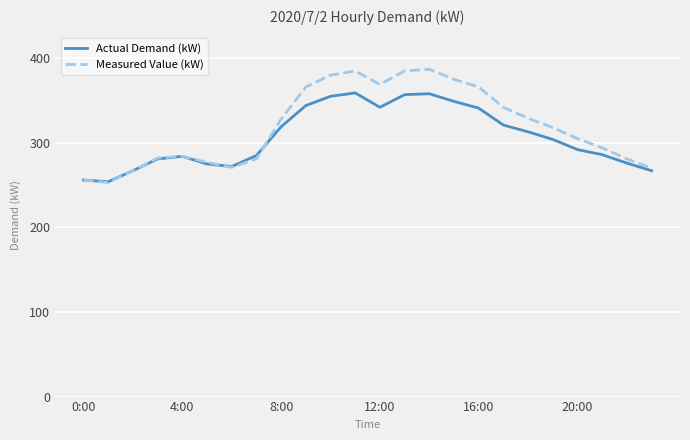

Rank the series by their maximum value, from highest to lowest.

Measured Value (kW), Actual Demand (kW)